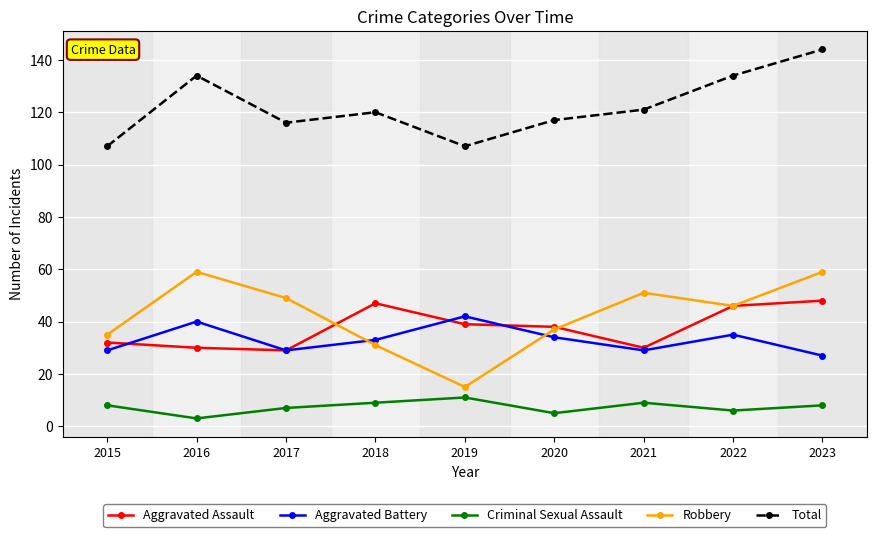

What is the total value across all series at 2018?

240